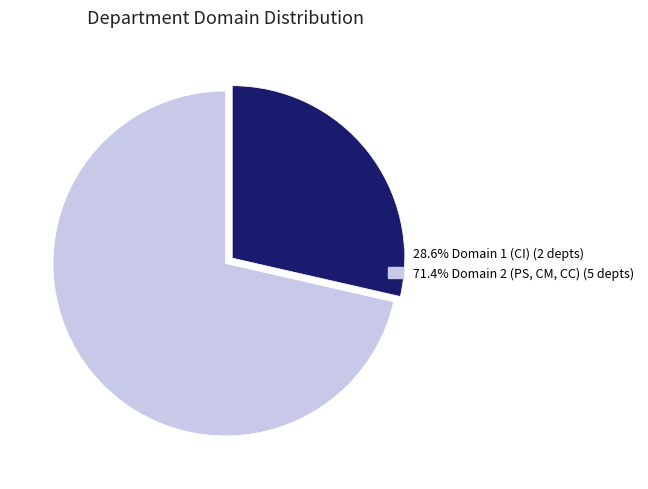

How many slices are in this pie chart?

2